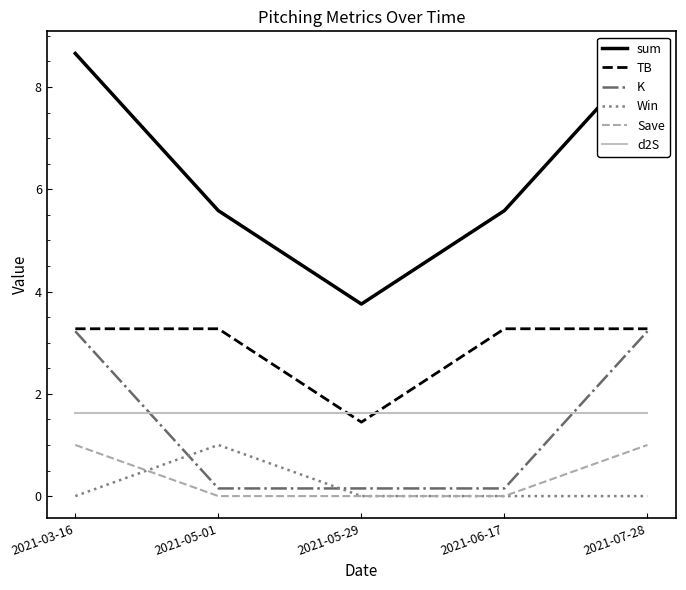

Rank the series by their maximum value, from highest to lowest.

sum, TB, K, d2S, Win, Save